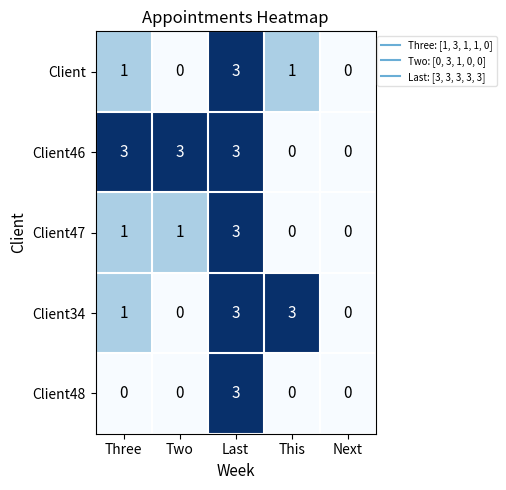

Read the Client value at Last.

3